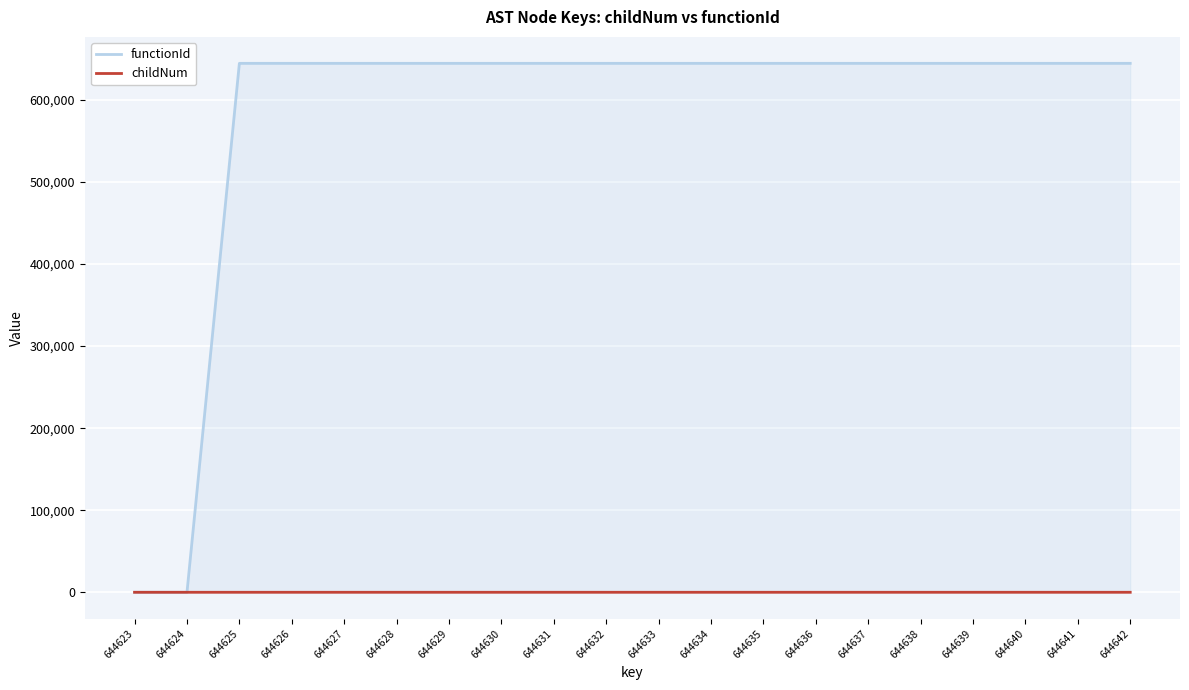

Is the value of childNum at 644637 greater than the value of functionId at 644636?

No